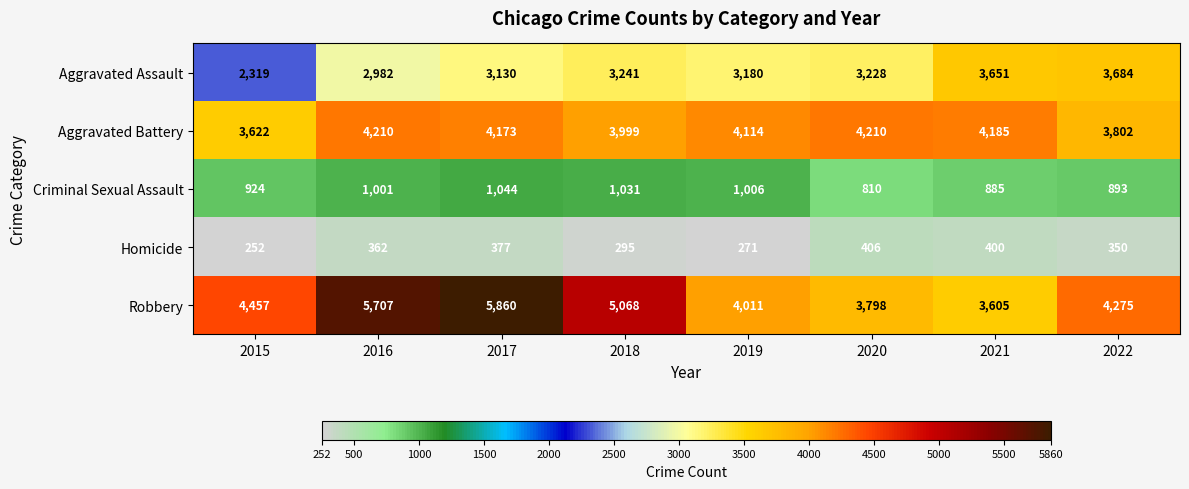

At how many categories does at least one series exceed 2195?

8